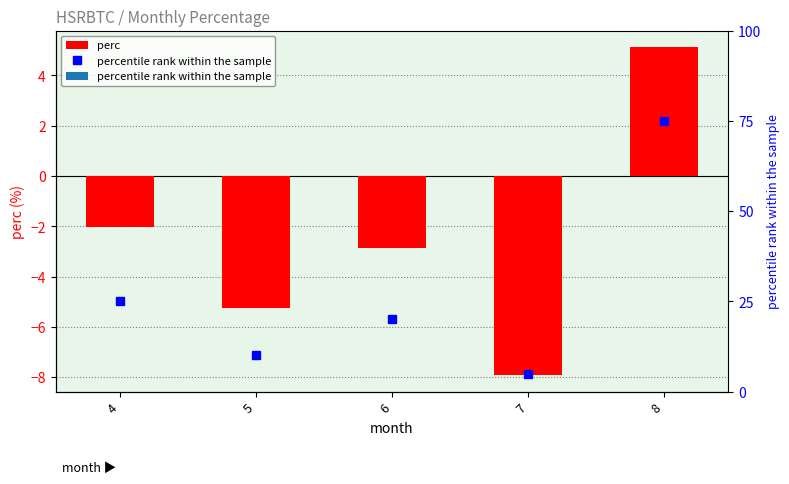

At which label does perc reach its minimum?

7